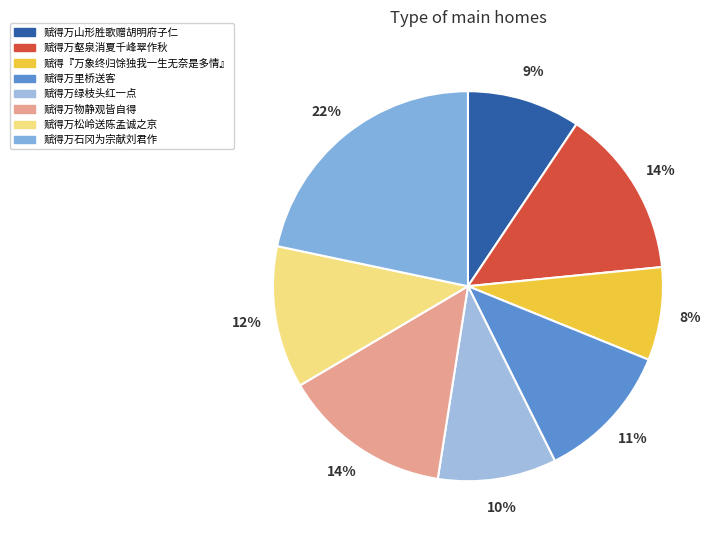

Rank the categories by value from highest to lowest.

赋得万石冈为宗献刘君作, 赋得万壑泉消夏千峰翠作秋, 赋得万物静观皆自得, 赋得万松岭送陈孟诚之京, 赋得万里桥送客, 赋得万绿枝头红一点, 赋得万山形胜歌赠胡明府子仁, 赋得『万象终归馀独我一生无奈是多情』